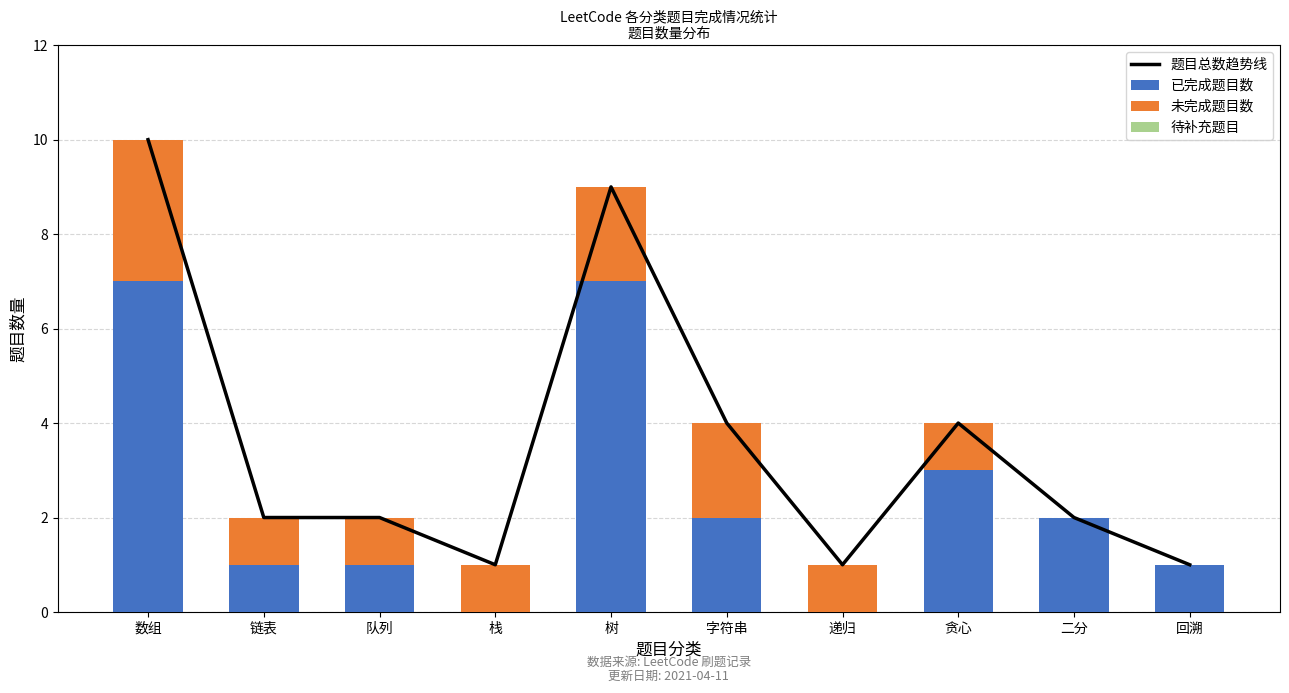

How many distinct data groups are displayed?

4